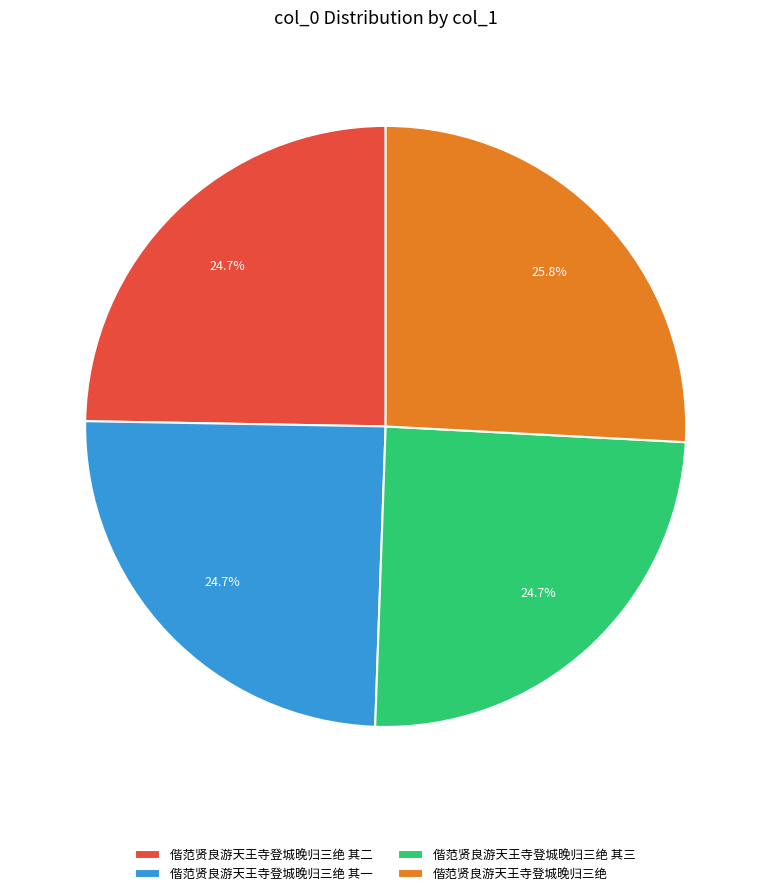

The 偕范贤良游天王寺登城晚归三绝 slice represents 12% of the pie. True or false?

False